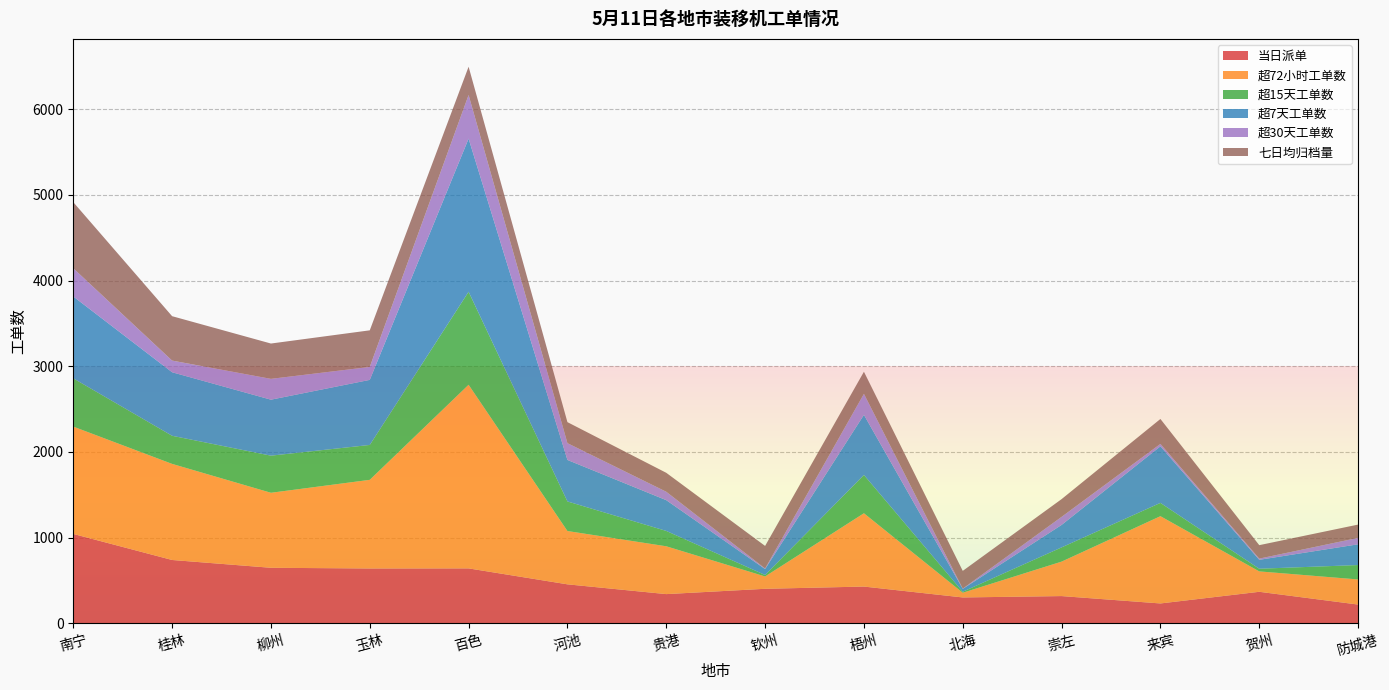

Reading left to right, transcribe all the data shown in this chart.

当日派单: 1044	740	649	641	642	456	342	404	430	303	319	233	369	220
超72小时工单数: 1252	1121	875	1034	2142	622	558	144	855	55	402	1018	238	293
超15天工单数: 563	328	433	407	1085	345	179	17	447	12	166	155	31	168
超7天工单数: 955	741	653	759	1786	484	359	69	701	33	262	660	104	242
超30天工单数: 329	136	243	151	509	196	98	7	245	3	94	28	14	75
七日均归档量: 771	518	412	427	330	245	221	263	258	207	207	291	157	155